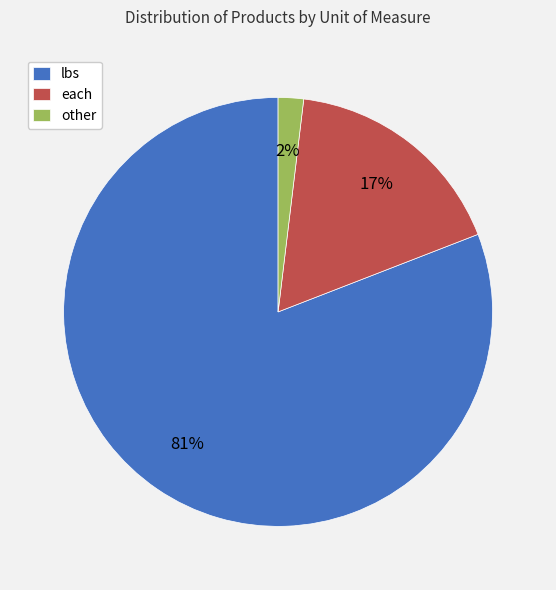

Count the number of slices in the pie.

3